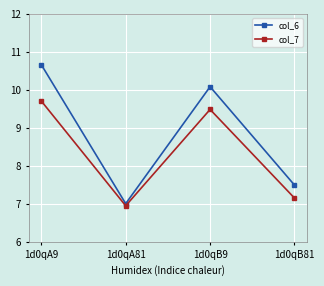

Is it true that col_6 equals 7.0 at 1d0qA81?

True